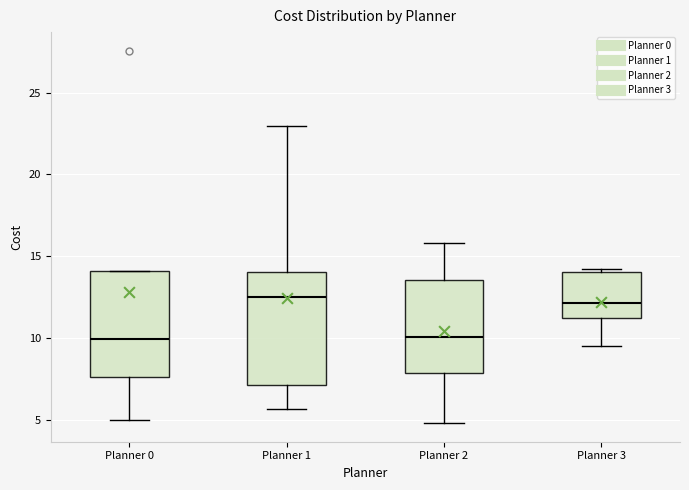

Reading left to right, transcribe this box plot: for each box, give where its median line is, the range the box spans, and where its two whiskers end, as read against the y-axis. The values are not printed on the chart, so give them approximately, as read against the axis.

Planner 0: median 10.0, box 7.5 to 14.0, whiskers 5.0 to 14.0
Planner 1: median 12.5, box 7.0 to 14.0, whiskers 5.5 to 23.0
Planner 2: median 10.0, box 8.0 to 13.5, whiskers 5.0 to 16.0
Planner 3: median 12.0, box 11.0 to 14.0, whiskers 9.5 to 14.0 (just above the box's upper edge)